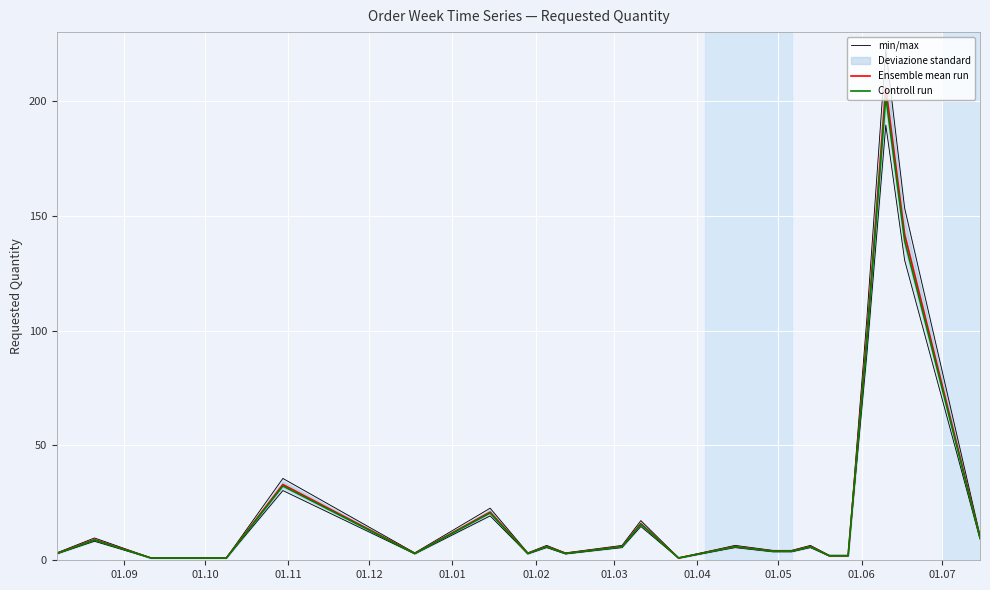

In Ensemble mean run, how many points are higher than both neighbors (excluding endpoints)?

8